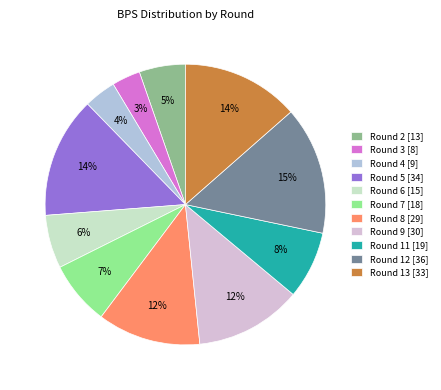

To the nearest percent, what is the combined percentage of Round 11 [19] and Round 3 [8]?

11%